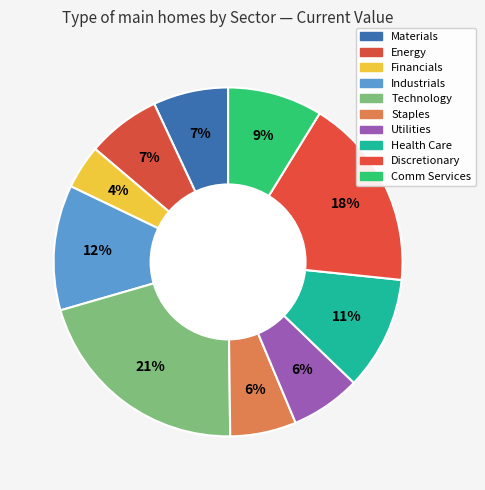

Rank the categories by value from highest to lowest.

Technology, Discretionary, Industrials, Health Care, Comm Services, Materials, Energy, Utilities, Staples, Financials